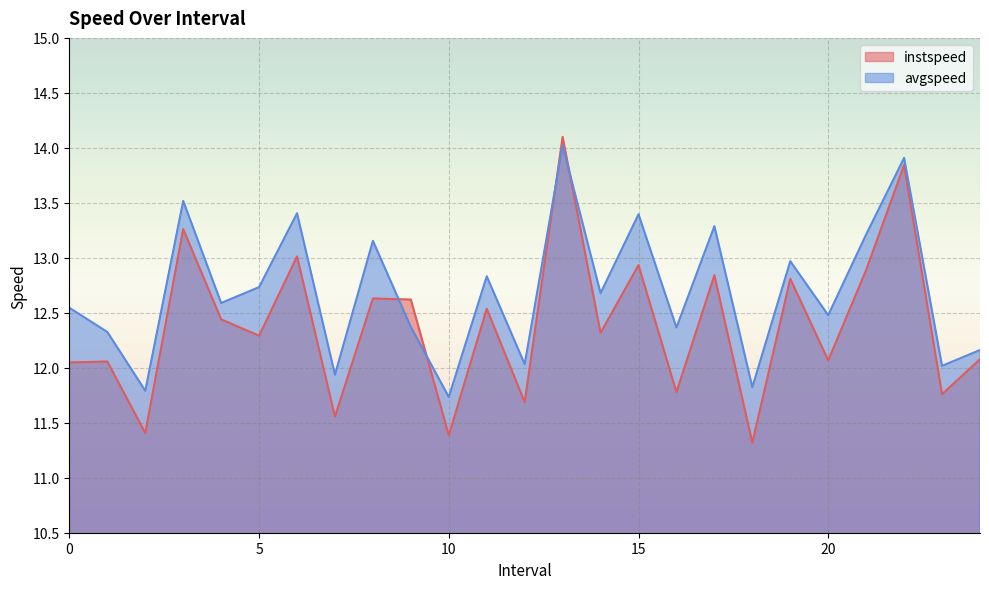

At which category does the chart reach its minimum across all series?

18.0